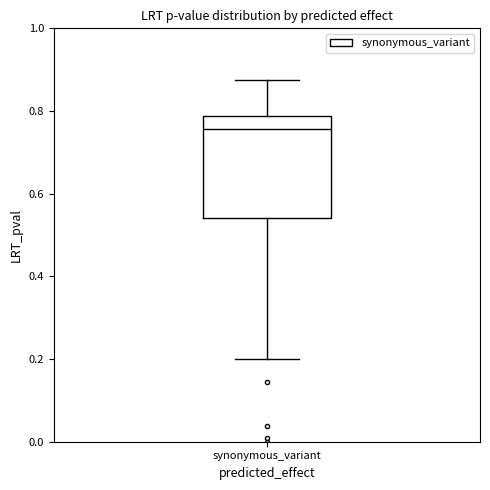

Read this box plot against the y-axis: the position of the median line, the range covered by the box, and the ends of both whiskers. The values are not printed on the chart, so give them approximately, as read against the axis.

median 0.76, box 0.54 to 0.78, whiskers 0.20 to 0.88